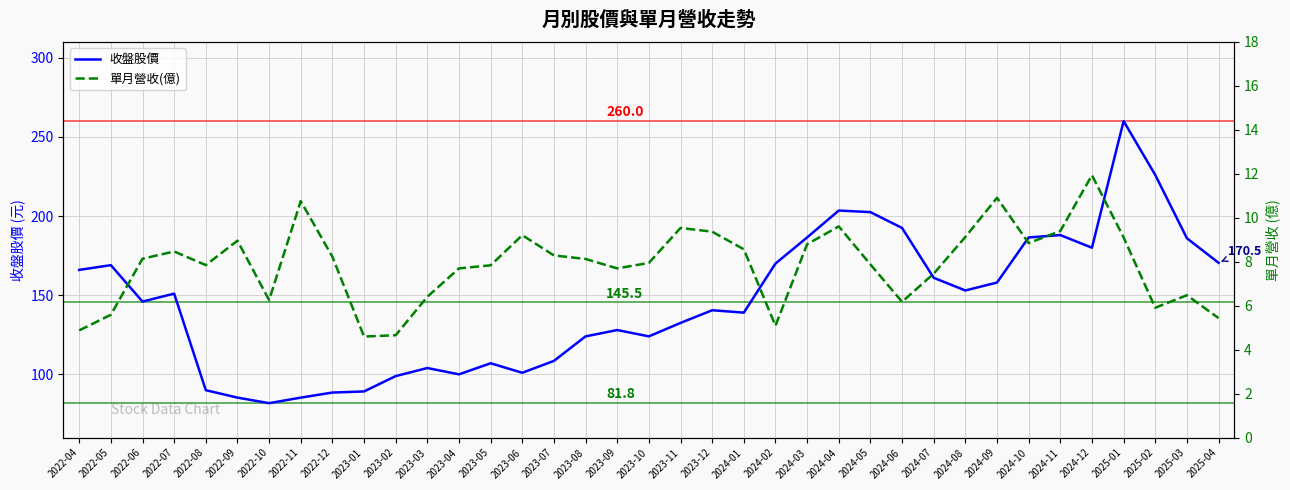

Where does the 單月營收(億) series first go above 8?

2022-06